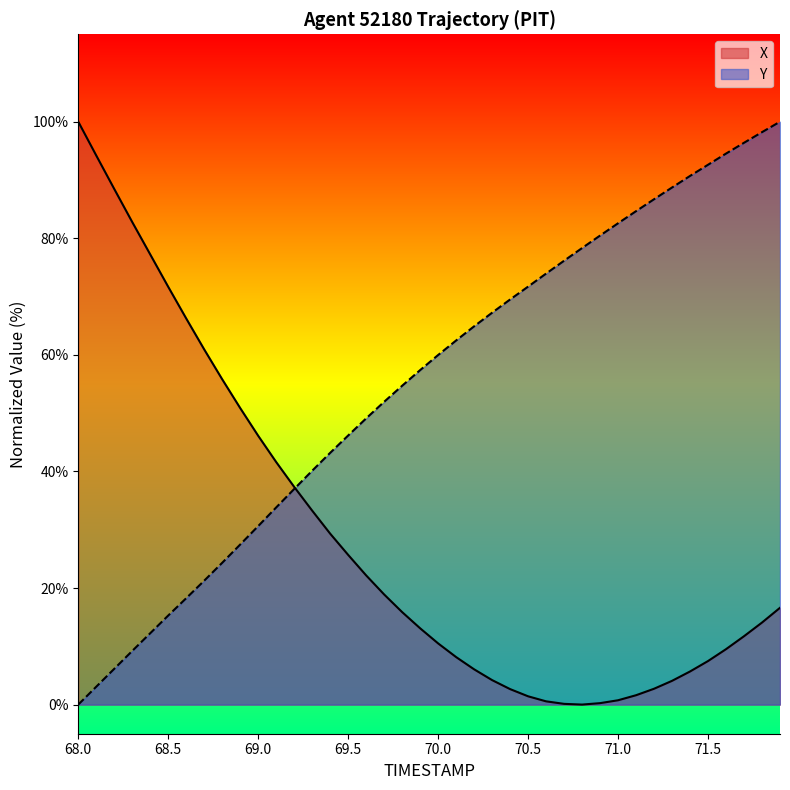

Which series ends up on top after the final intersection of X and Y?

Y